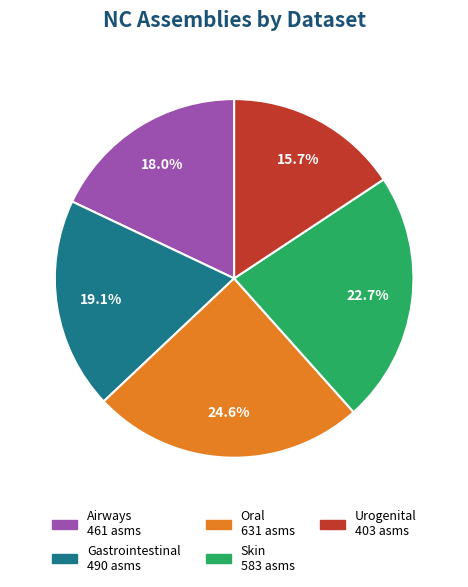

Is there a majority slice in this chart?

No